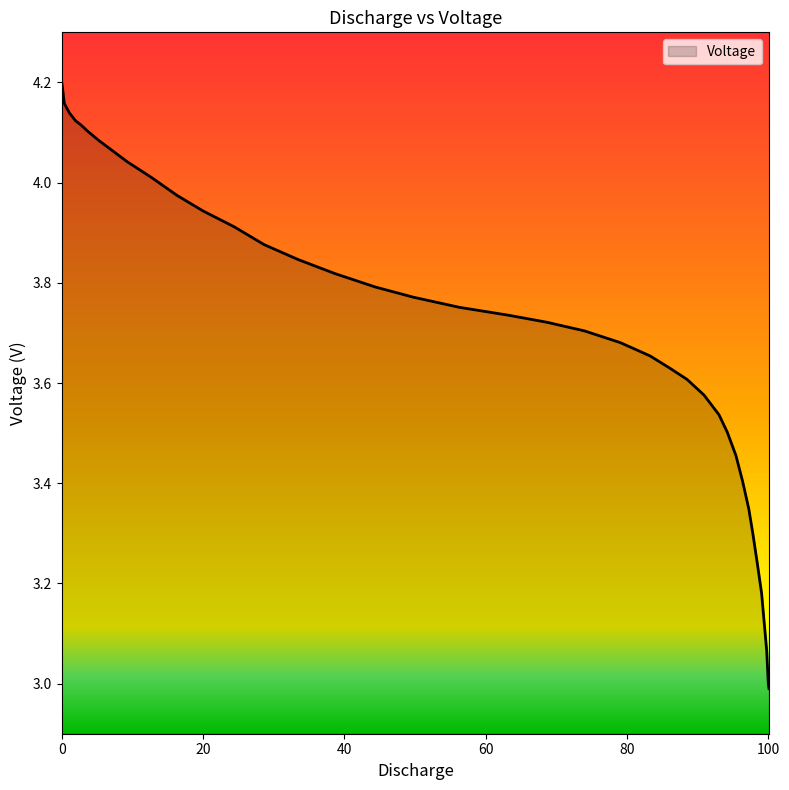

True or false: the data shows 5.5 at 12.

False